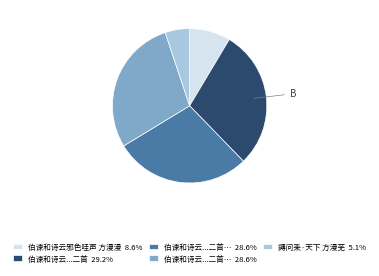

Does any single category account for the majority?

No